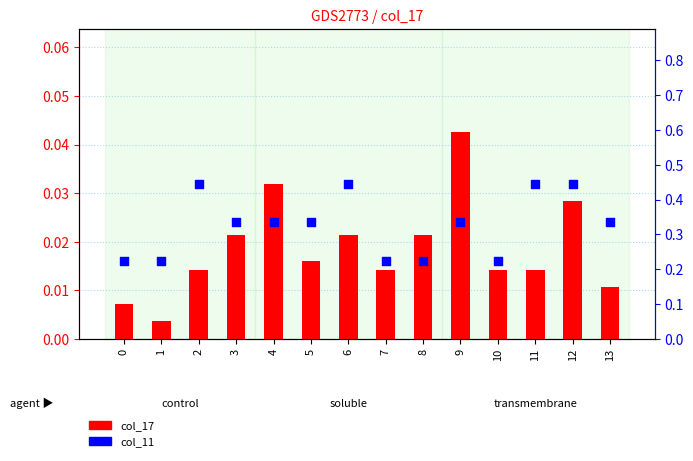

Which series contains the lowest Y value?

col_17